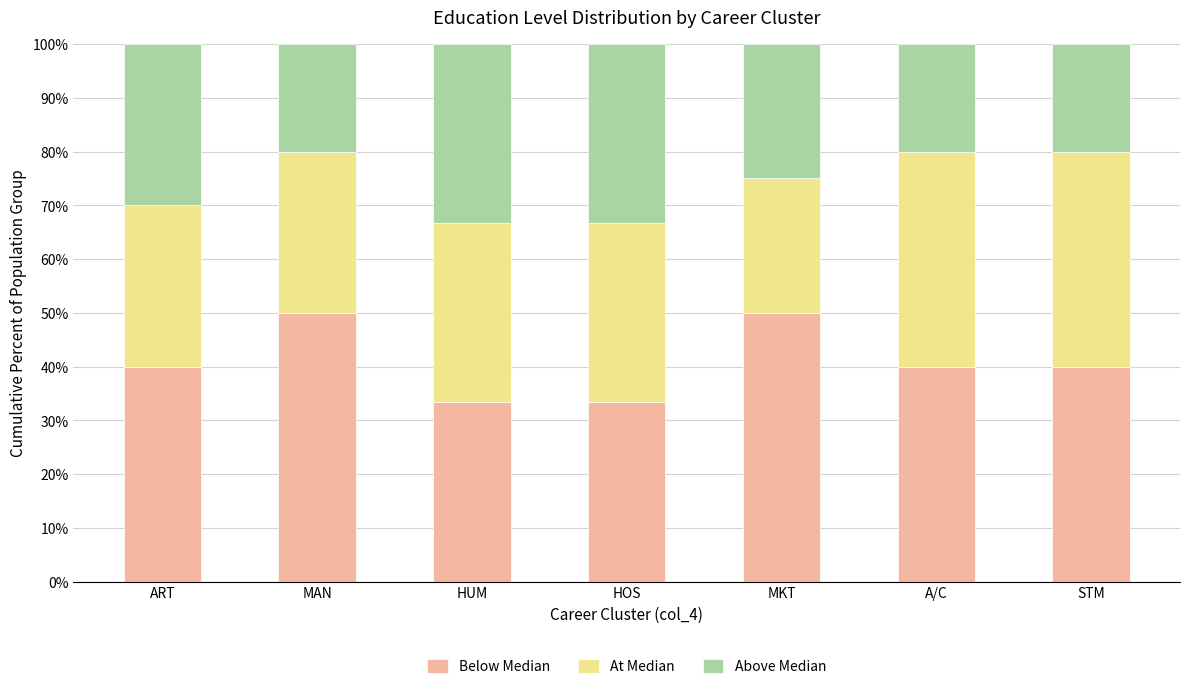

What is the approximate value of Below Median at MKT?

50.0